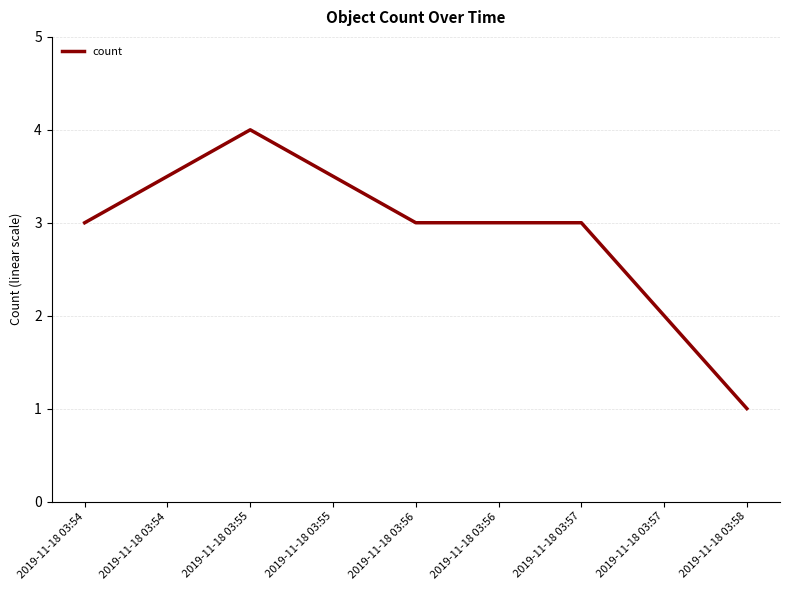

What is the sum of all values?

14